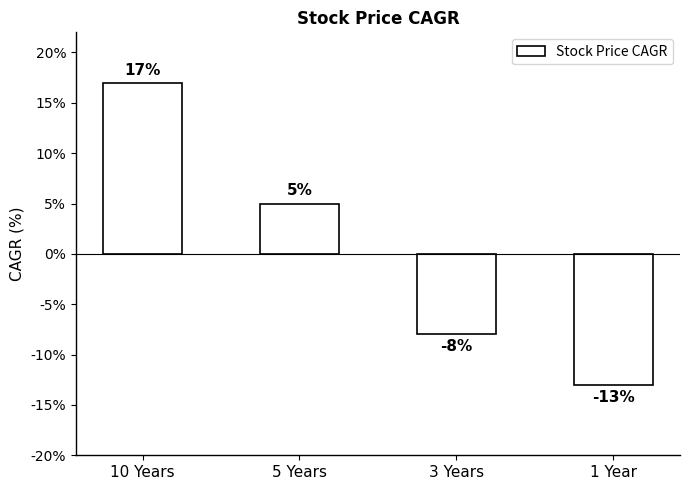

Reading left to right, transcribe all the data shown in this chart.

10 Years=17	5 Years=5	3 Years=-8	1 Year=-13